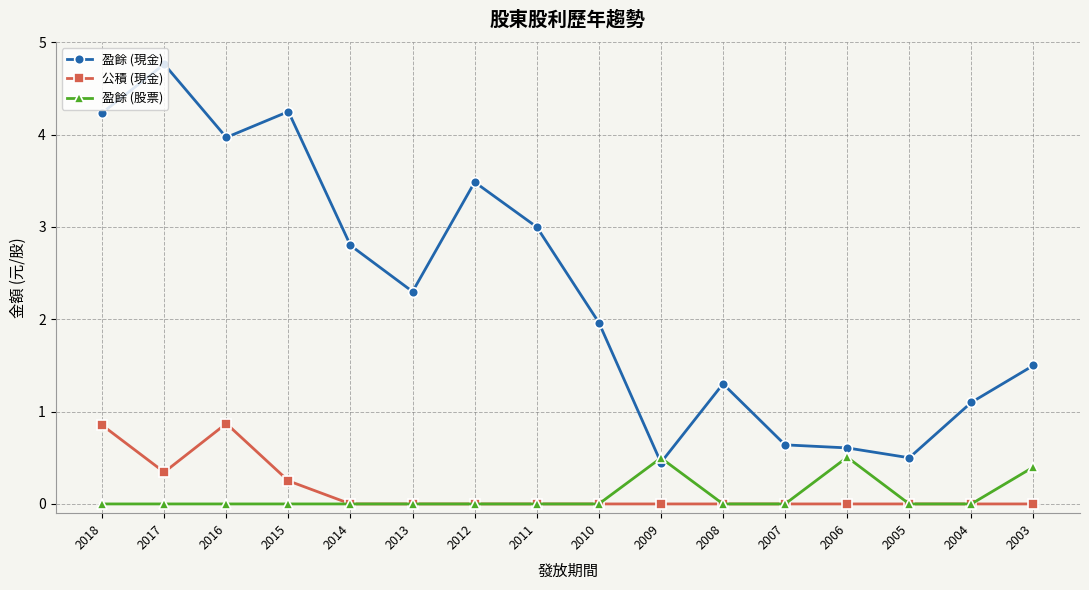

Count the number of data series in this chart.

3